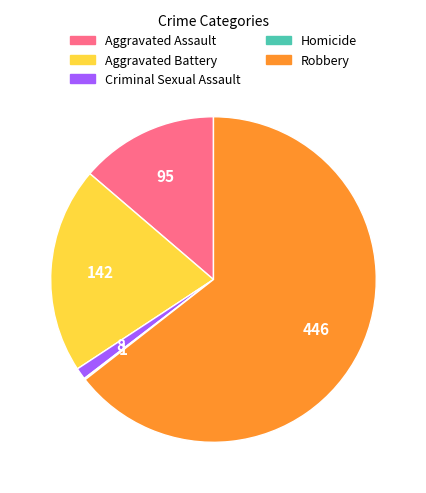

Is Robbery the majority of the pie?

Yes